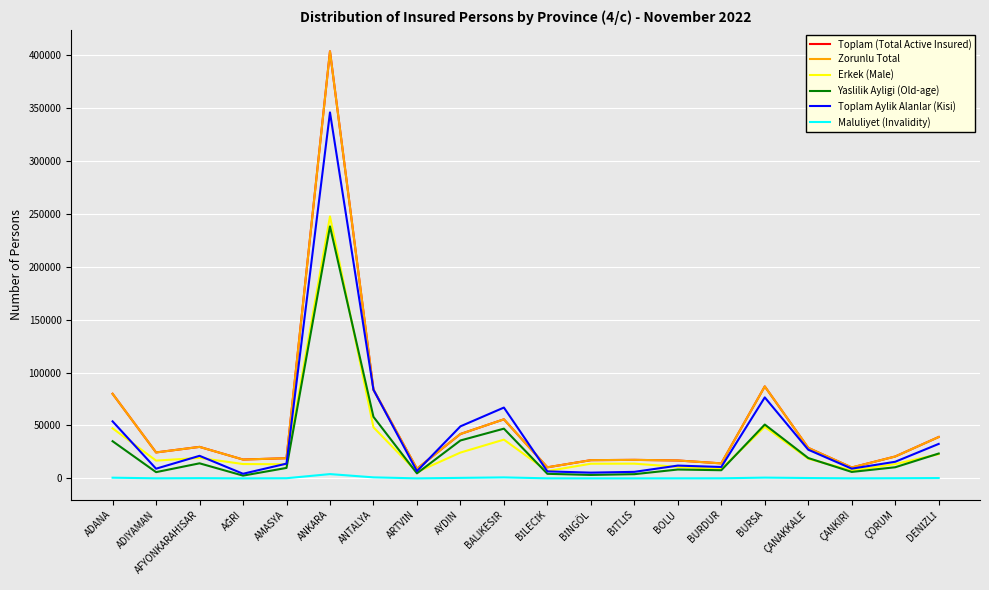

At which label does Zorunlu Total reach its peak?

ANKARA